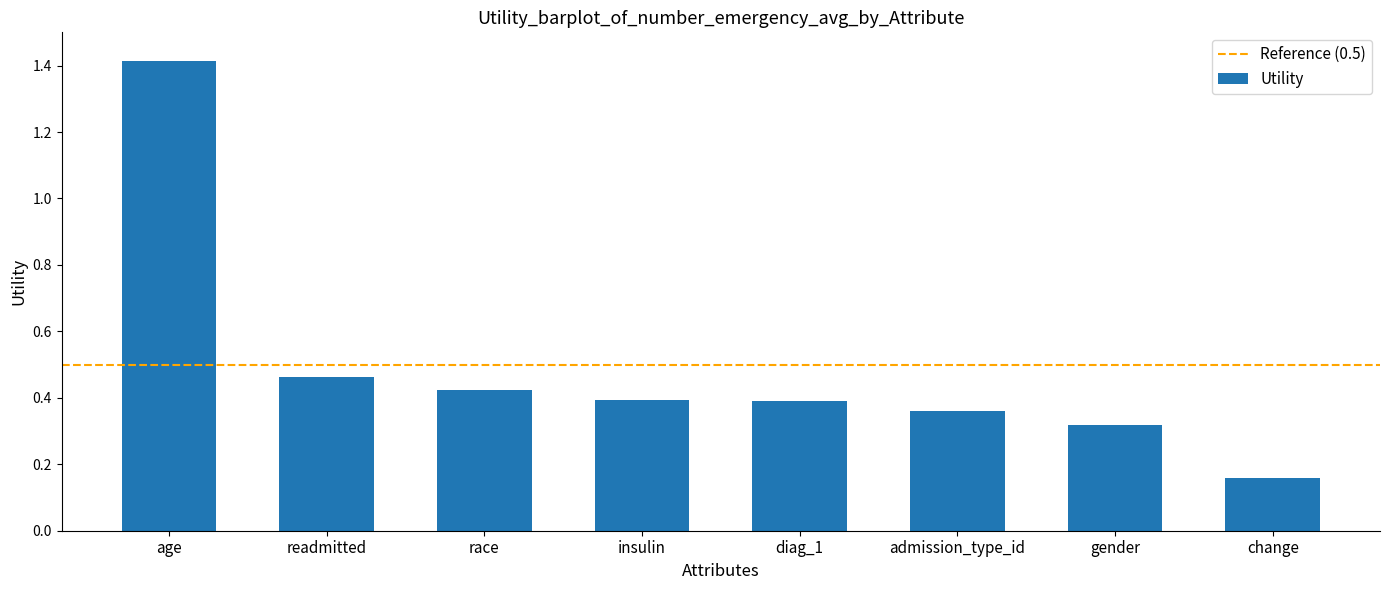

The value at race is 0.2. True or false?

False